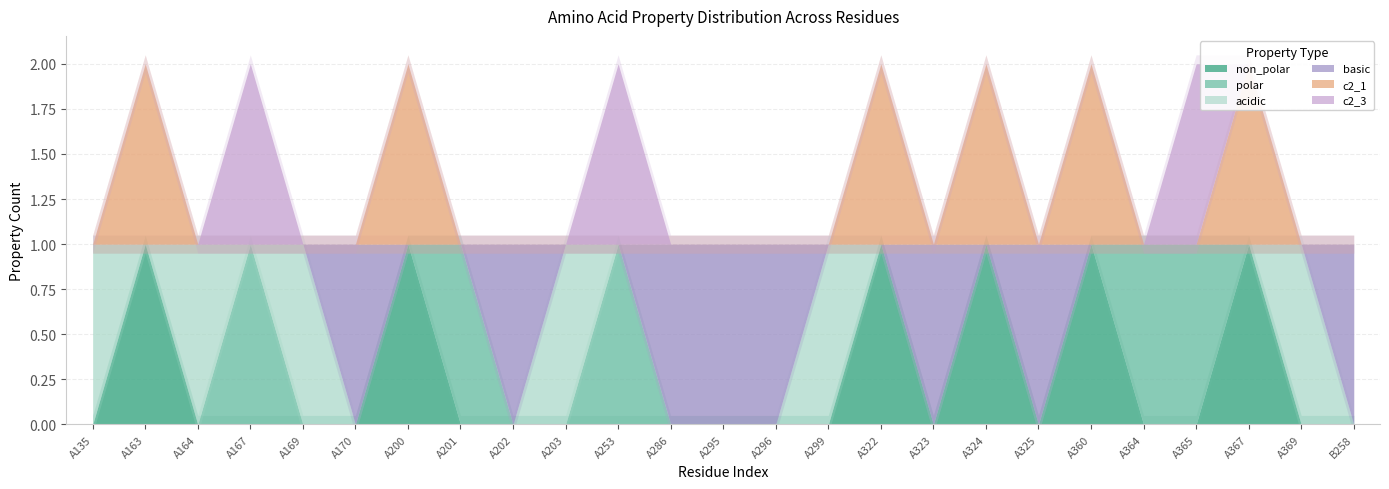

Does the chart have visible grid lines?

Yes